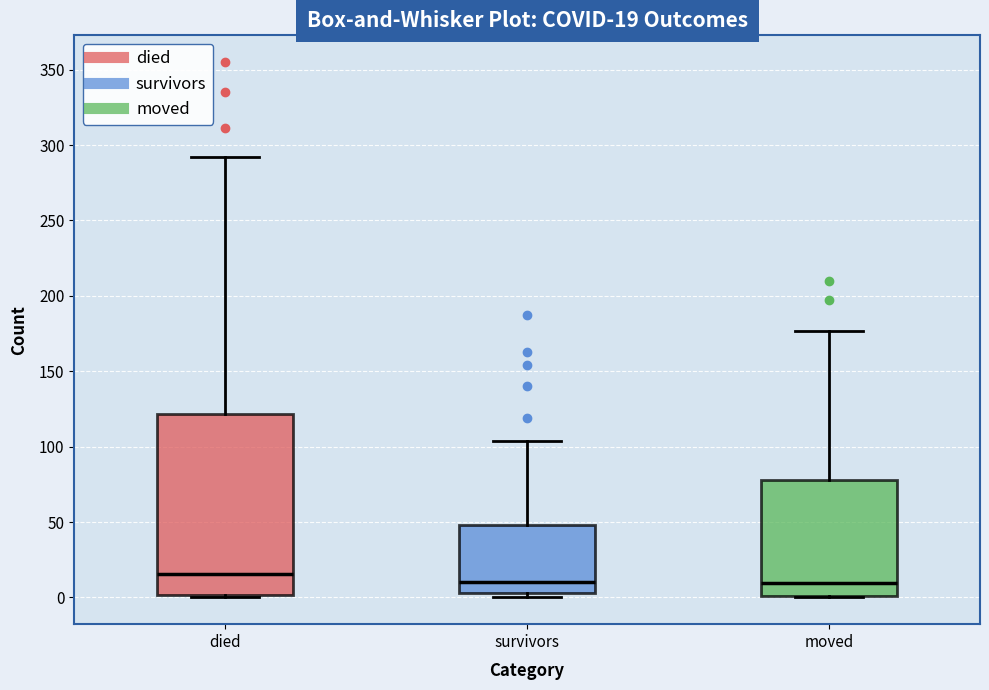

Comparing the boxes themselves (not the whiskers), which one is the tallest?

died